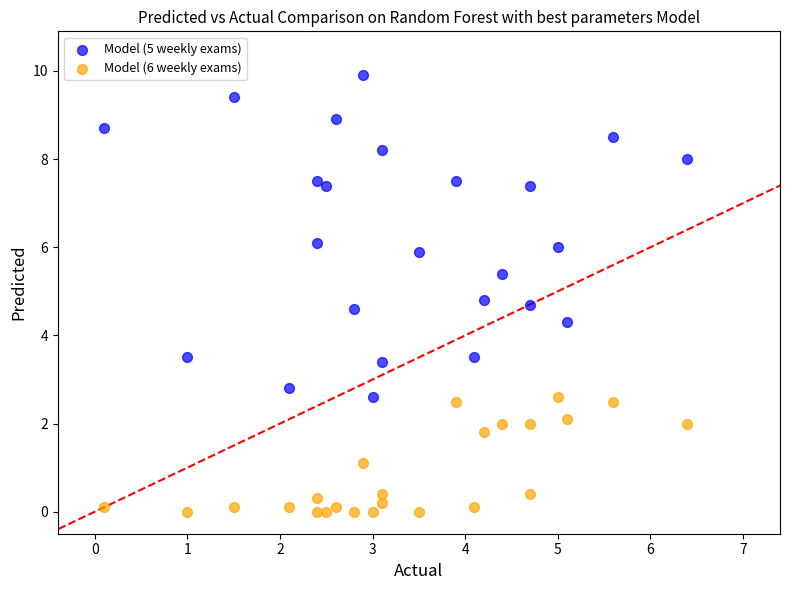

Across all data points, what is the range of X values (max minus min)?

6.3